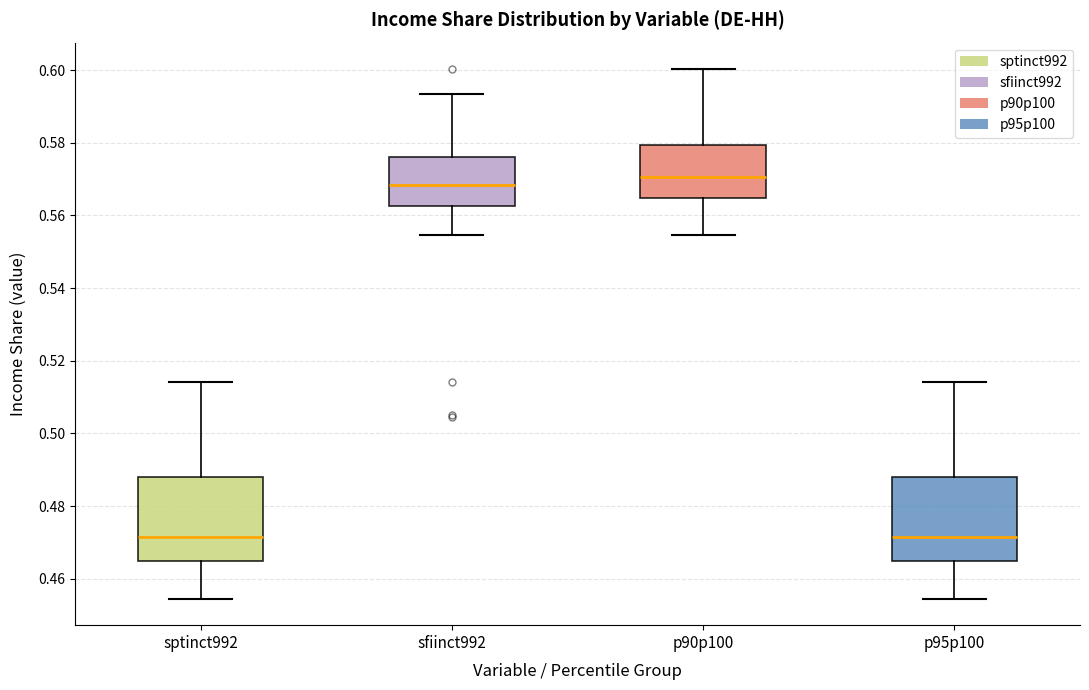

Reading left to right, read every box against the y-axis: the position of its median line, the range the box covers, and the ends of its whiskers. The values are not printed on the chart, so give them approximately, as read against the axis.

sptinct992: median 0.472, box 0.464 to 0.488, whiskers 0.454 to 0.514
sfiinct992: median 0.568, box 0.562 to 0.576, whiskers 0.554 to 0.594
p90p100: median 0.570, box 0.564 to 0.580, whiskers 0.554 to 0.600
p95p100: median 0.472, box 0.464 to 0.488, whiskers 0.454 to 0.514